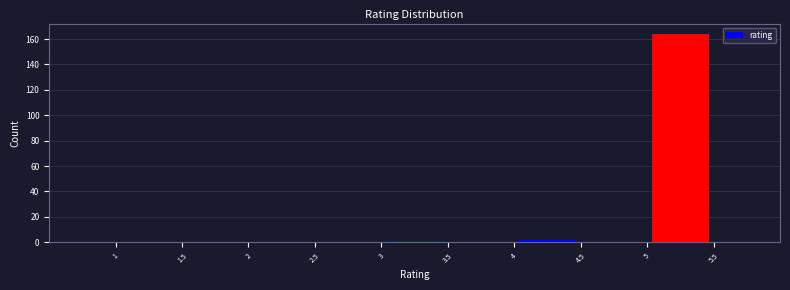

Reading left to right, list every bar in this chart as the range it spans on the x-axis followed by its height. The values are not printed on the chart, so give them approximately, as read against the axis.

1 to 1.5: 0
1.5 to 2: 0
2 to 2.5: 0
2.5 to 3: 0
3 to 3.5: under 2
3.5 to 4: 0
4 to 4.5: 2
4.5 to 5: 0
5 to 5.5: 164